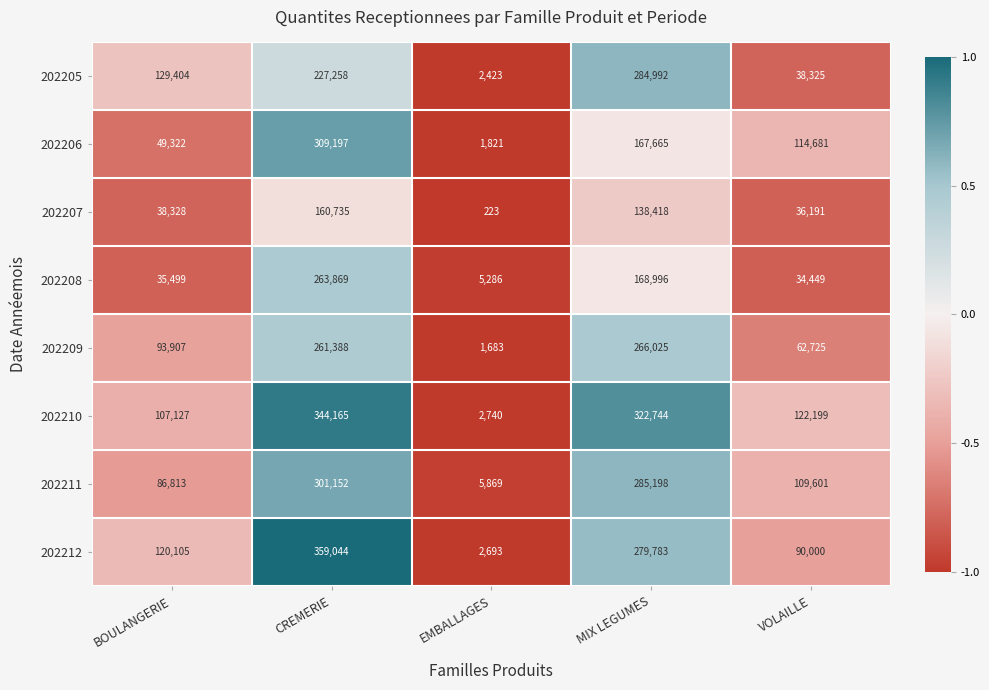

What is the total value across all series at MIX LEGUMES?

1913821